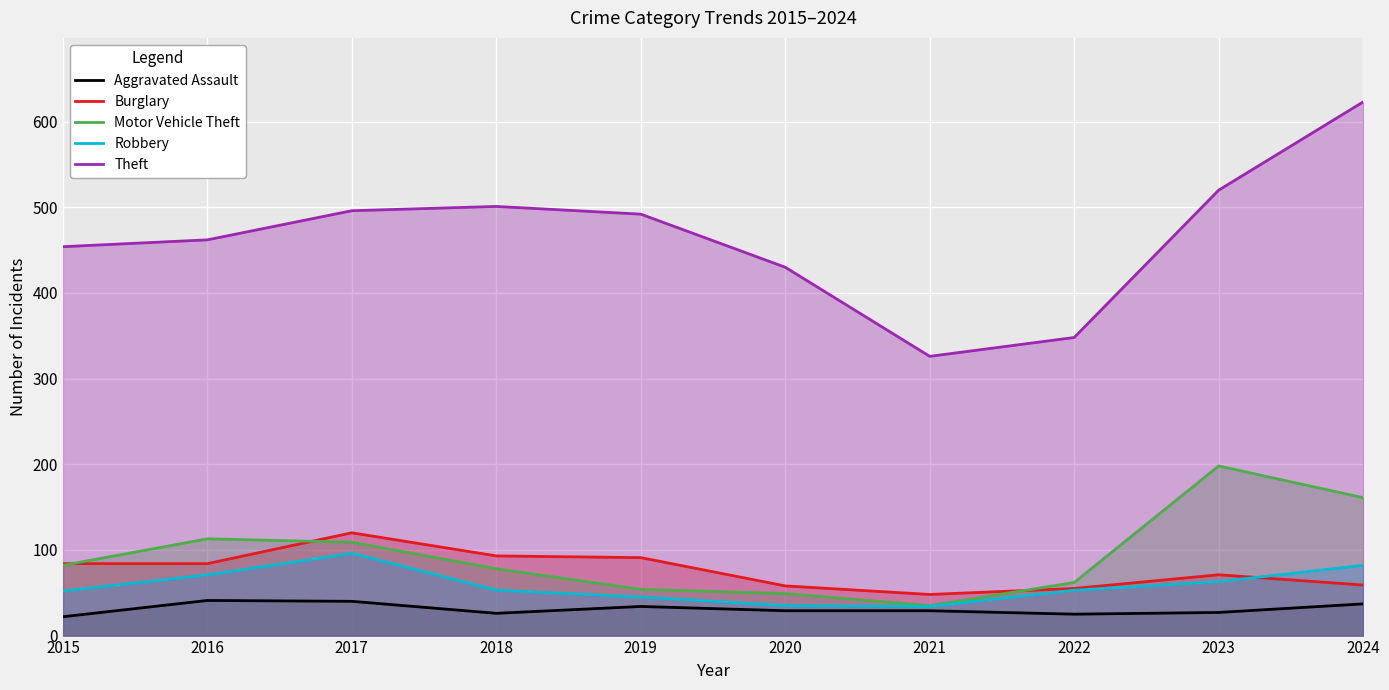

What is the difference between the maximum and minimum values in the Robbery series?

62